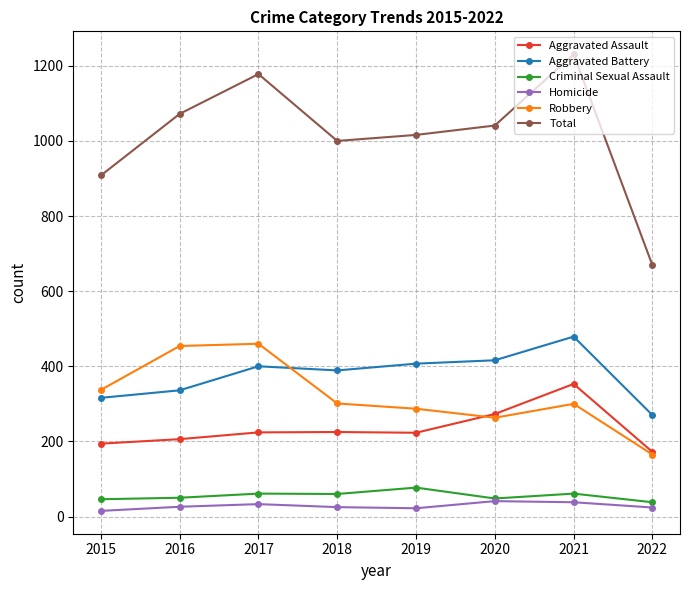

What is the value of the Criminal Sexual Assault point at the 7th from the left?

61